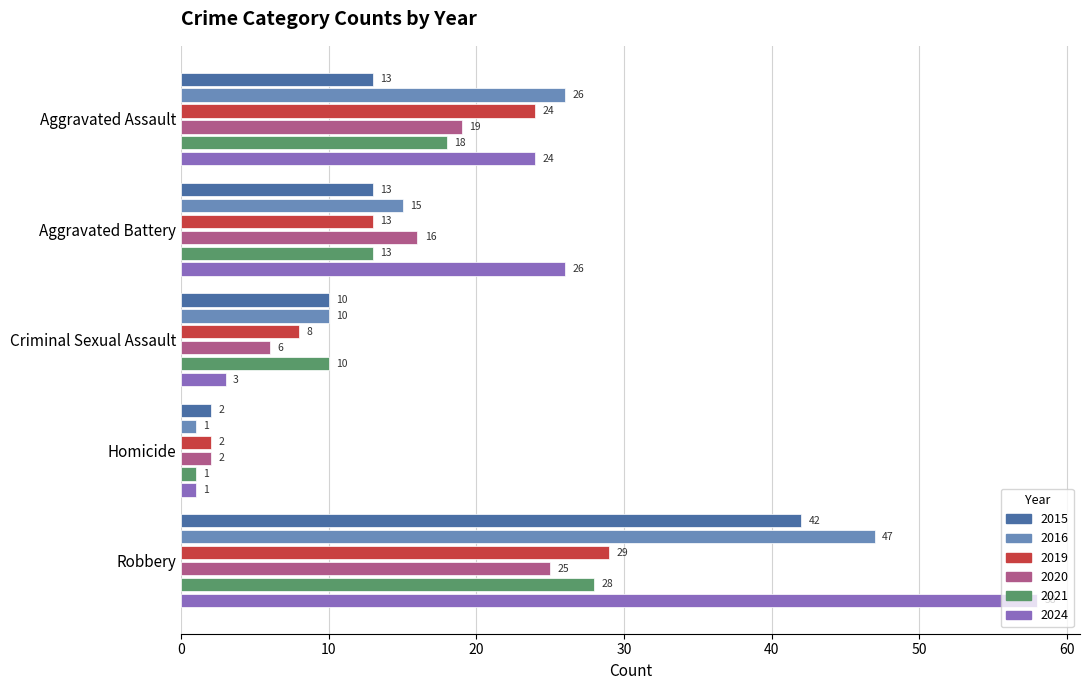

Which series has the largest total across all categories?

2024